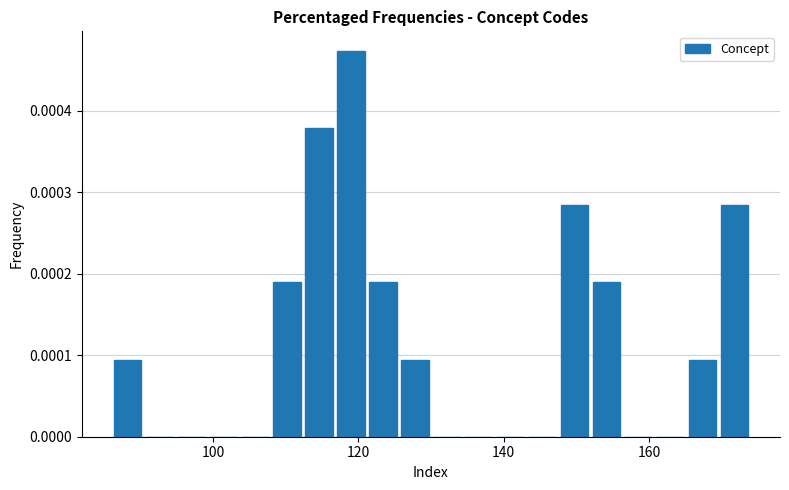

Around what value on the x-axis is the tallest bar? Give the approximate position of its centre, as read against the axis.

120